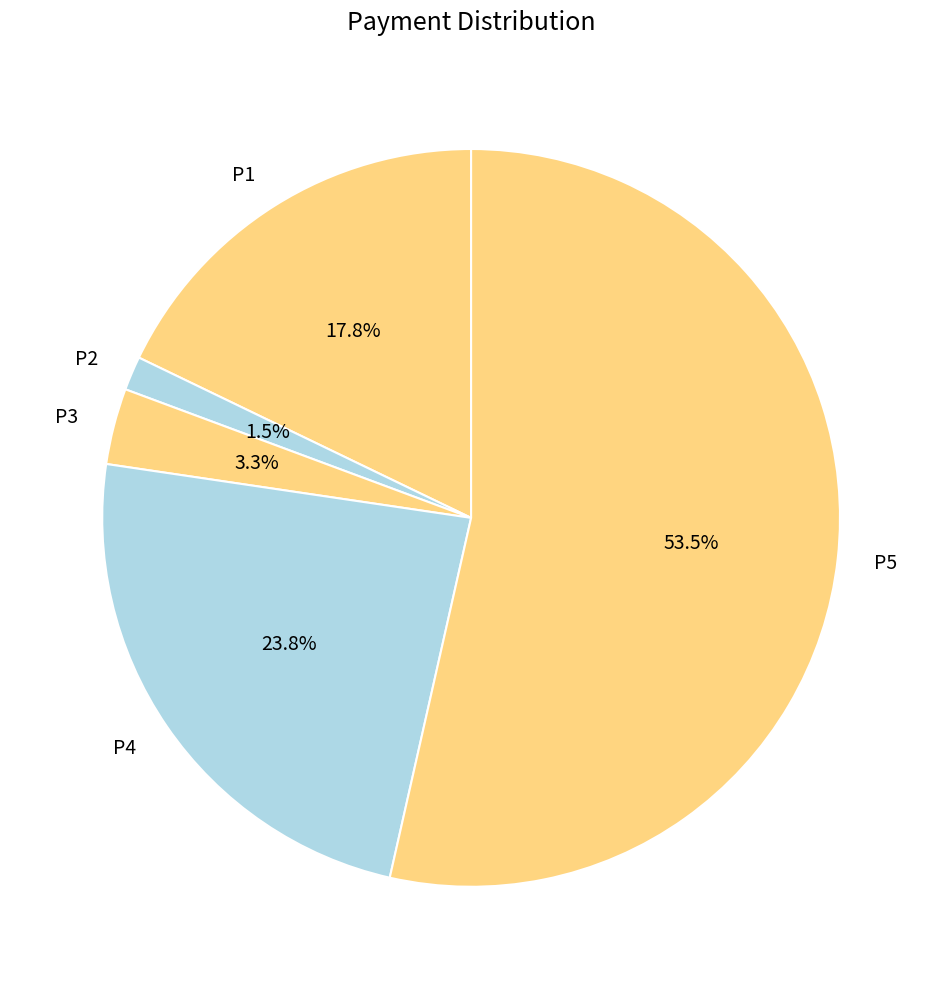

What percentage do P2 and P3 together represent?

4.8%